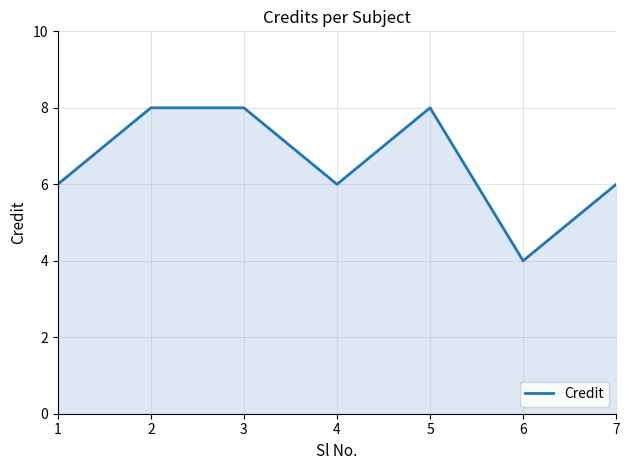

Which category has the lowest value across all series?

6